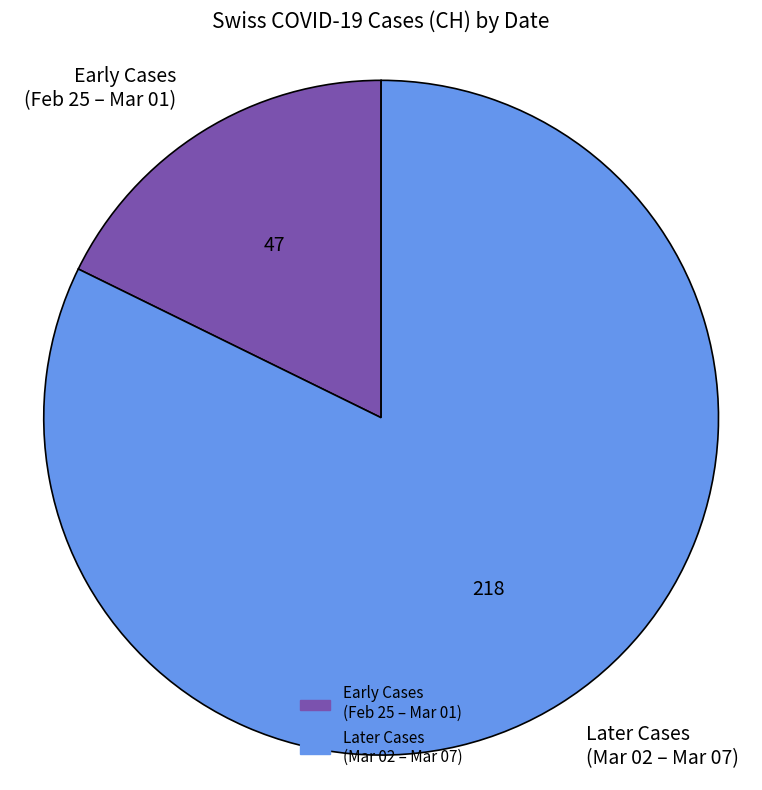

Which has a higher value, Later Cases (Mar 02 – Mar 07) or Early Cases (Feb 25 – Mar 01)?

Later Cases (Mar 02 – Mar 07)